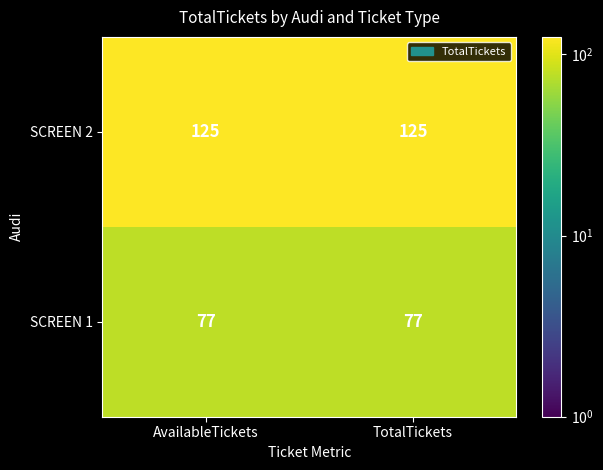

What is the spread (max minus min) of values at AvailableTickets?

48